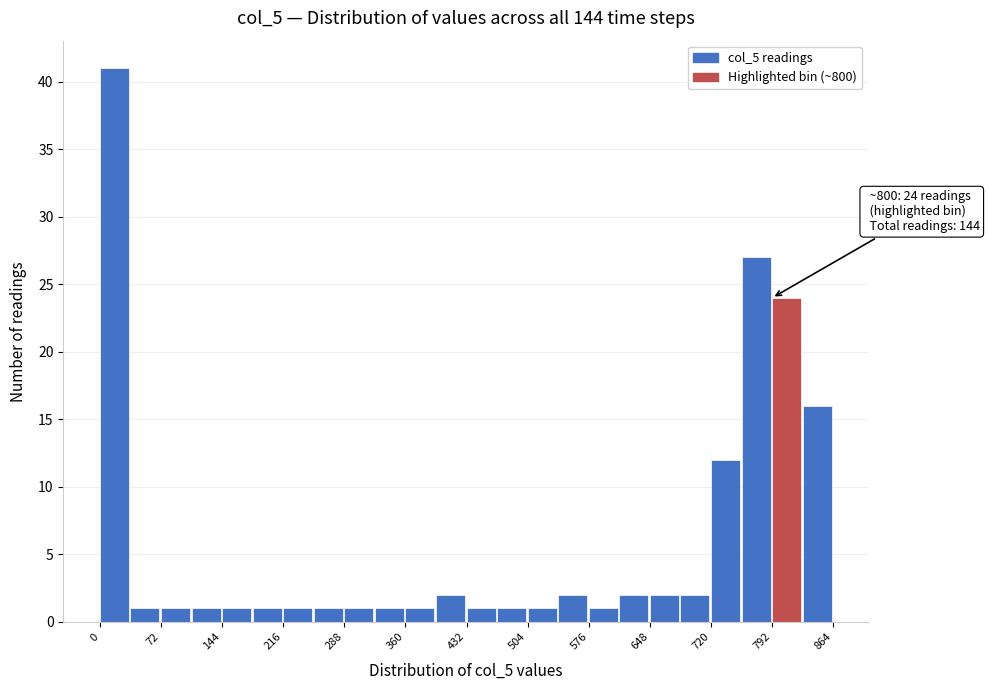

Around what value on the x-axis is the tallest bar? Give the approximate position of its centre, as read against the axis.

20